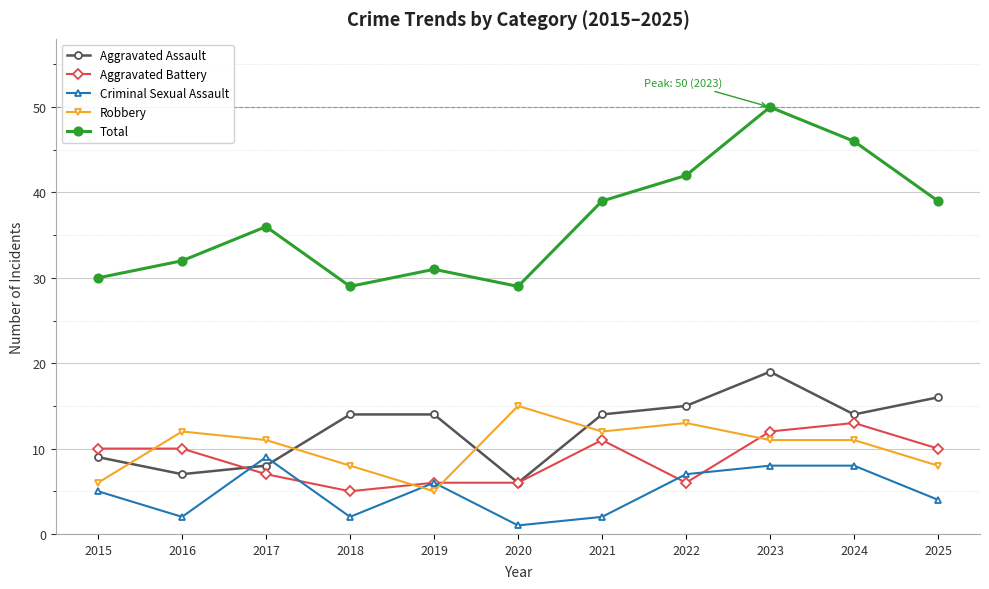

What is the lowest value of the Aggravated Assault series?

6